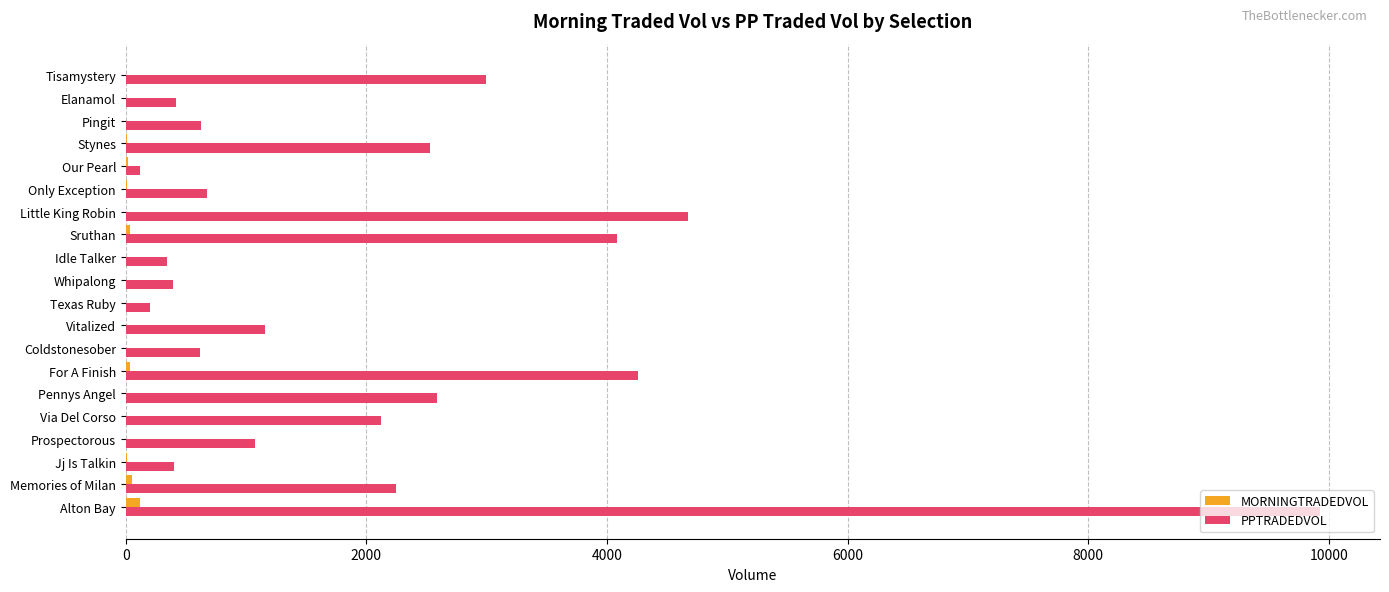

What is the maximum value for PPTRADEDVOL?

9929.0